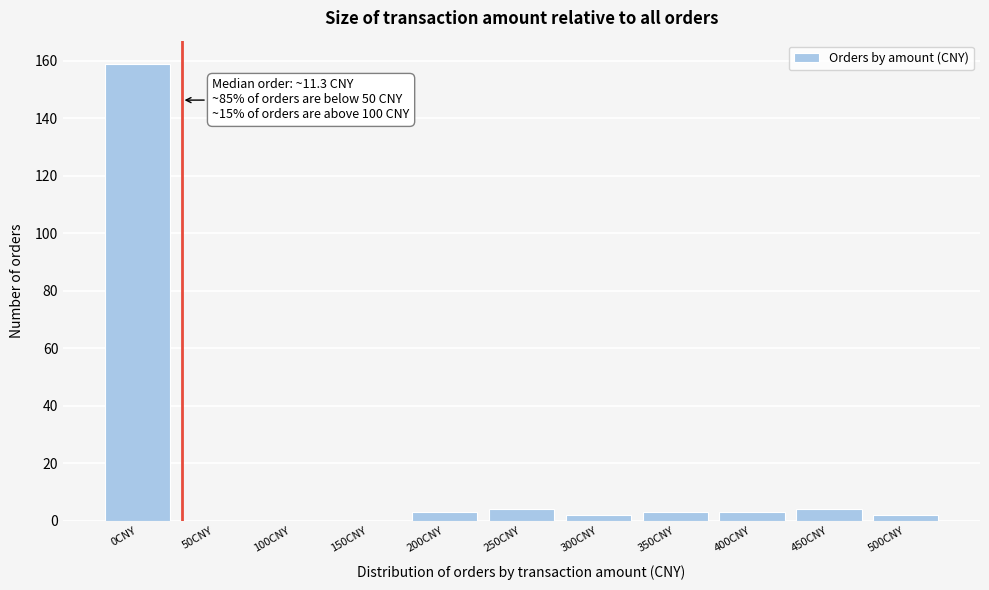

Reading left to right, transcribe all the data shown in this chart.

0CNY=159	50CNY=0	100CNY=0	150CNY=0	200CNY=3	250CNY=4	300CNY=2	350CNY=3	400CNY=3	450CNY=4	500CNY=2